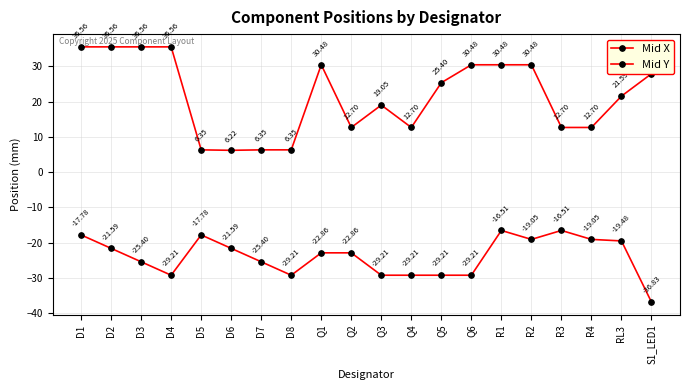

What is the difference between the maximum and minimum values in the Mid Y series?

20.3